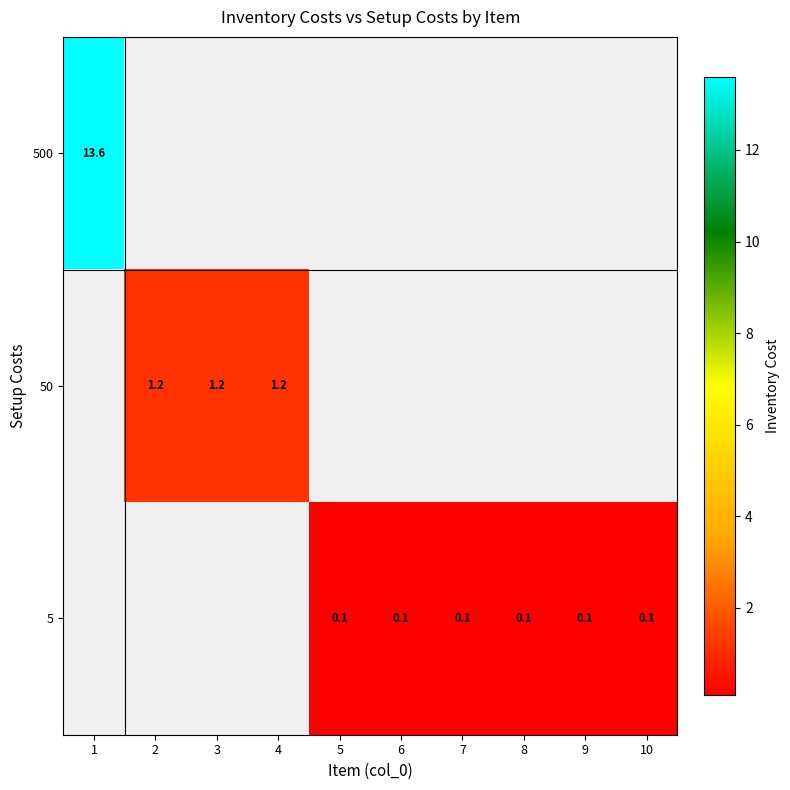

Which has a higher value, 9 or 7?

7